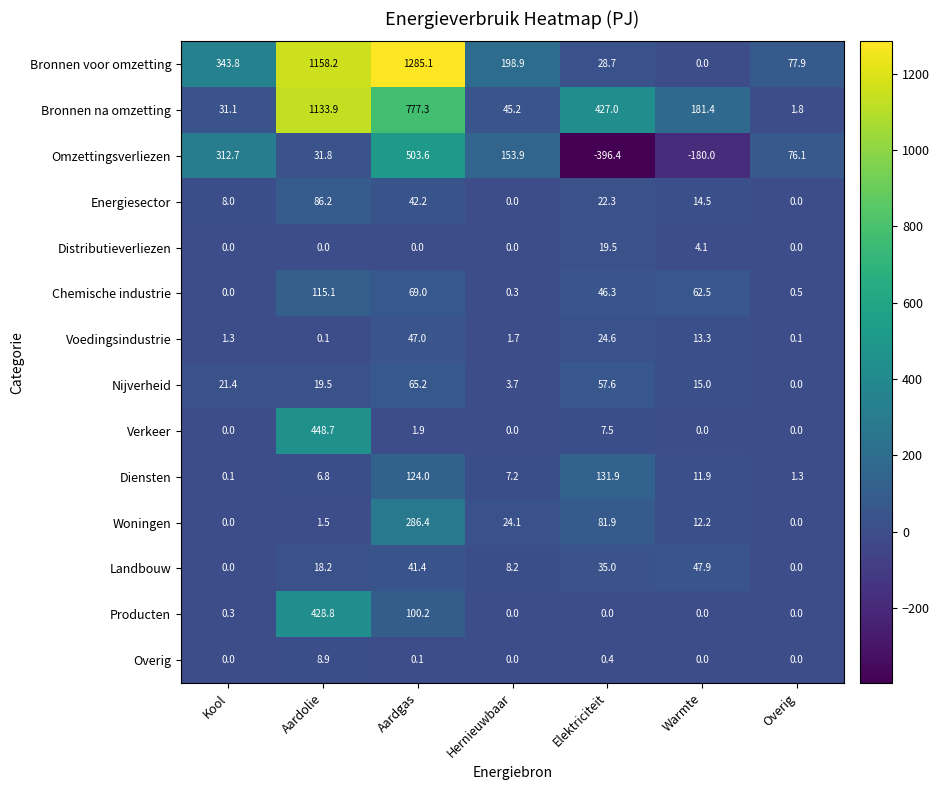

What value does the Verkeer series have at Aardgas?

1.9